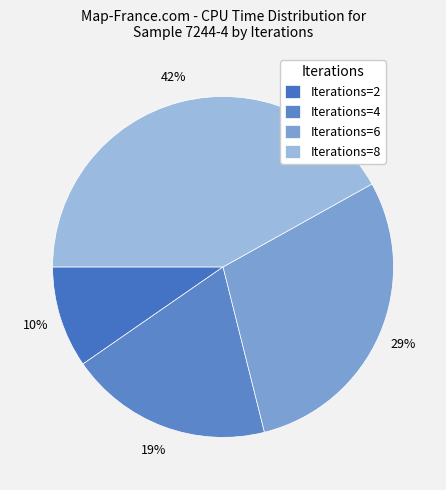

Do Iterations=8 and Iterations=4 together represent more than half of the pie?

Yes